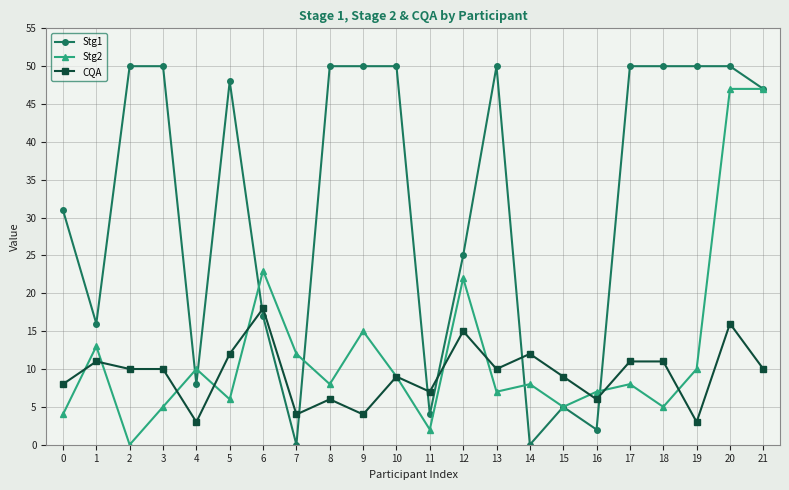

At which category is the sum across all series the highest?

20